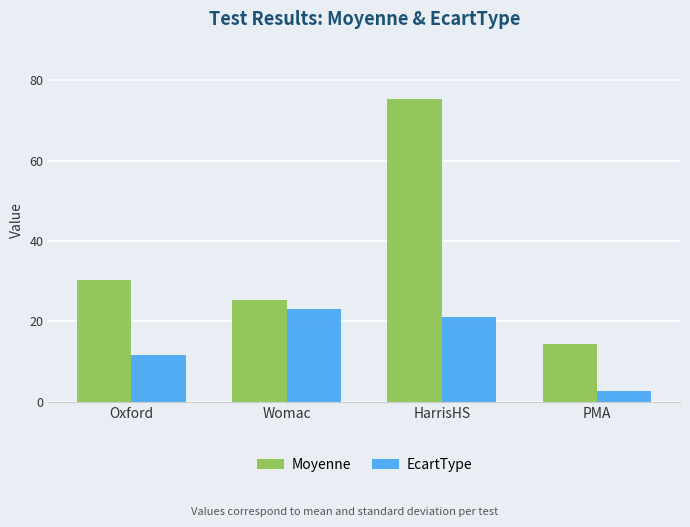

The value of EcartType at Oxford is 11.7. True or false?

True